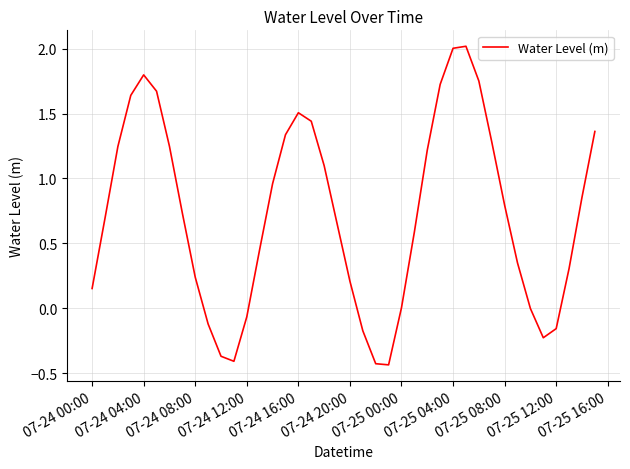

What is the maximum value shown in the chart?

2.0